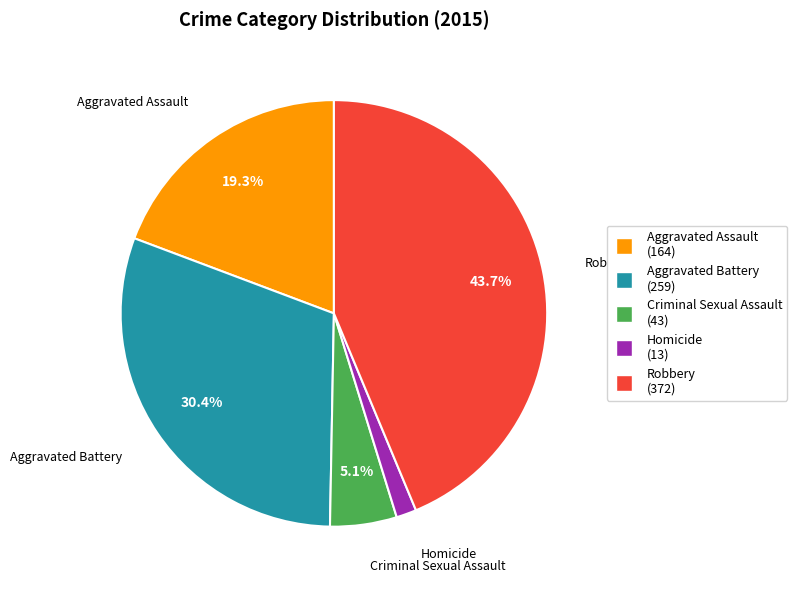

True or false: Aggravated Battery accounts for 21% of the total.

False